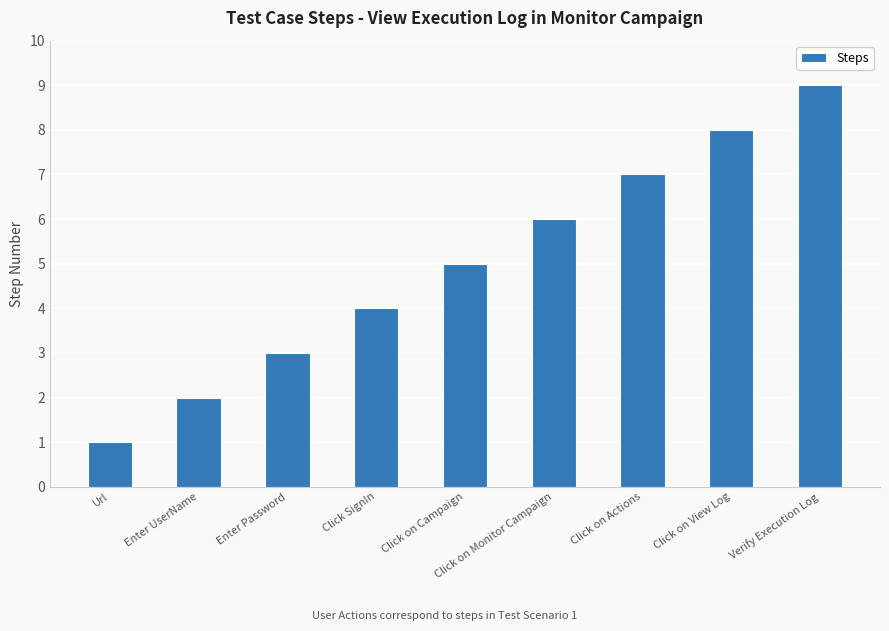

Reading left to right, extract all data points from this chart.

1	2	3	4	5	6	7	8	9